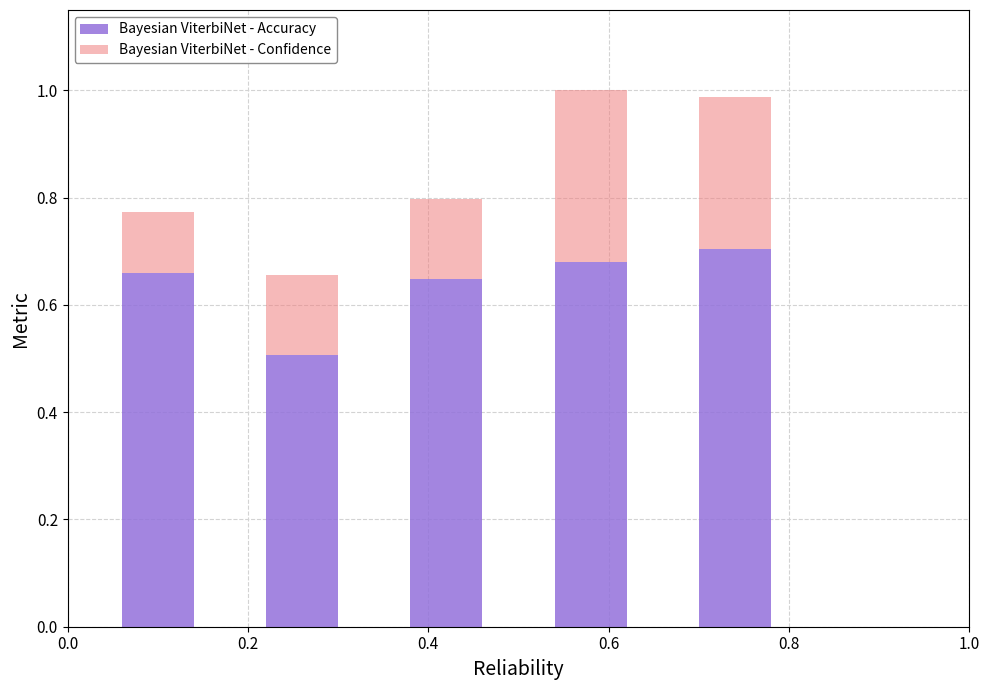

What is the sum of all Bayesian ViterbiNet - Accuracy values?

3.2